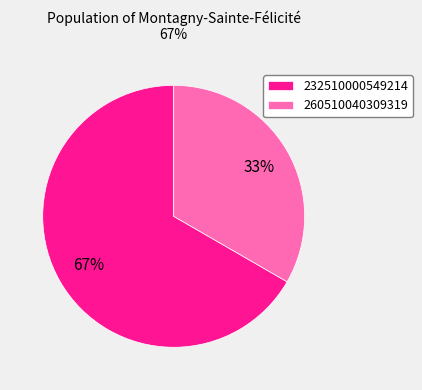

To the nearest percent, what is the combined percentage of 260510040309319 and 232510000549214?

100%